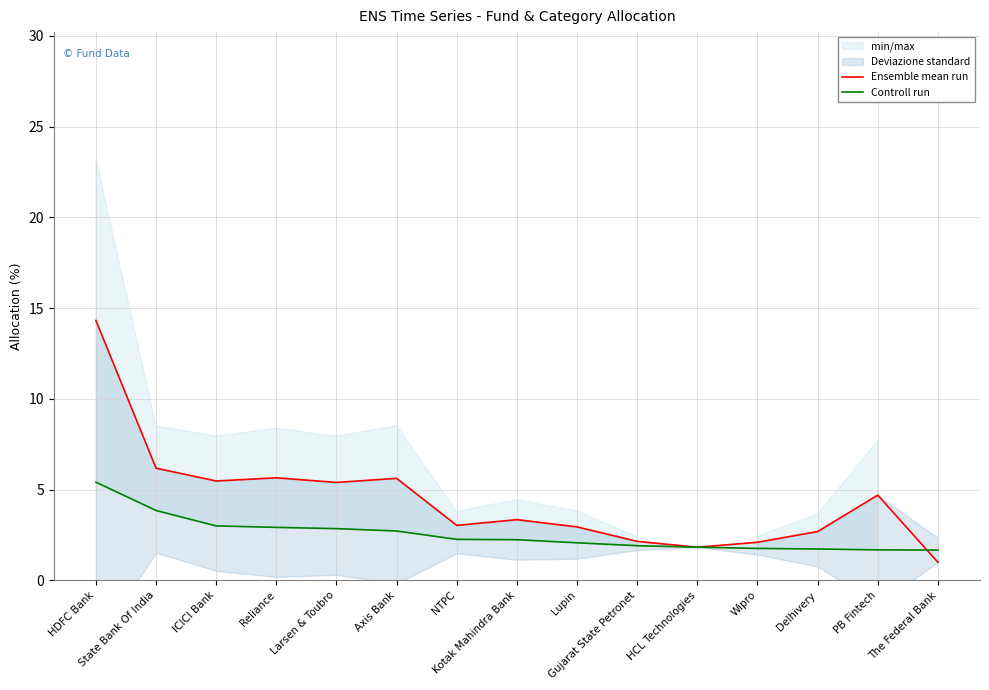

At HCL Technologies, list the series in order from smallest to largest.

Ensemble mean run, Controll run